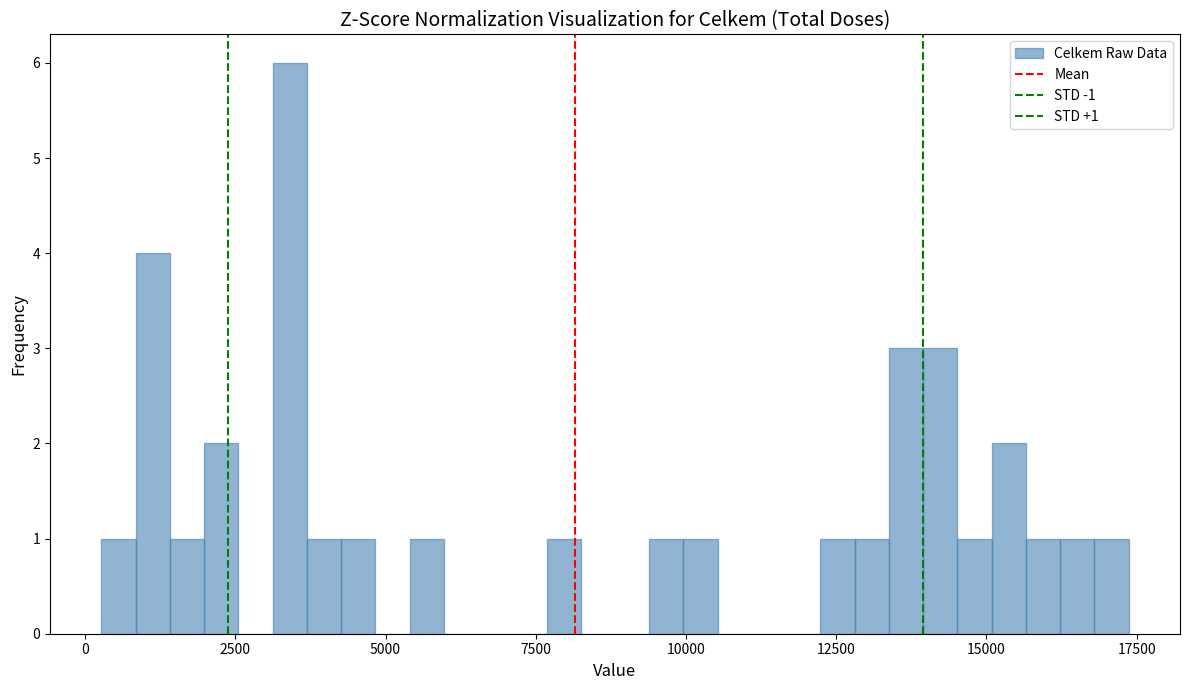

Read against the x-axis, roughly where is the centre of the tallest bar?

3500